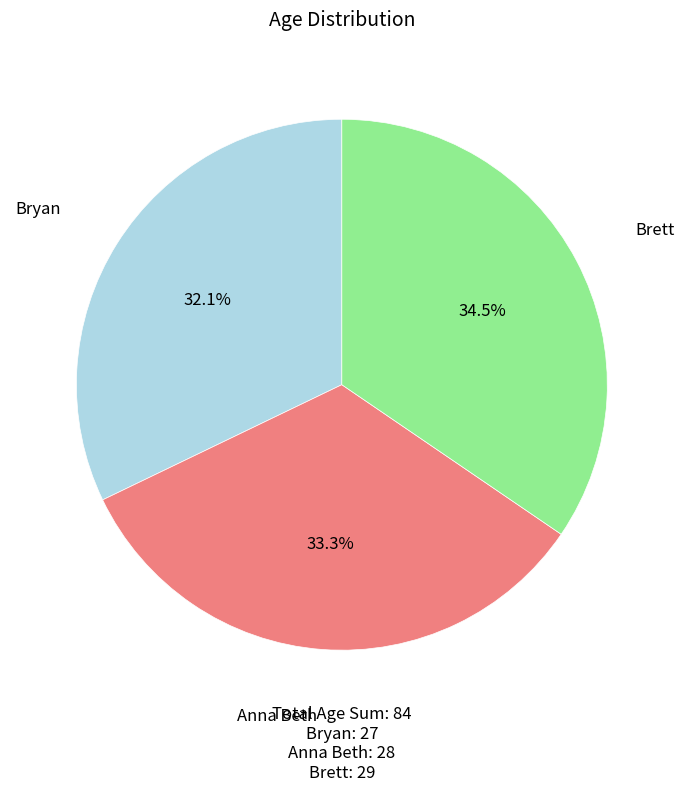

Between Anna Beth and Brett, which is larger?

Brett